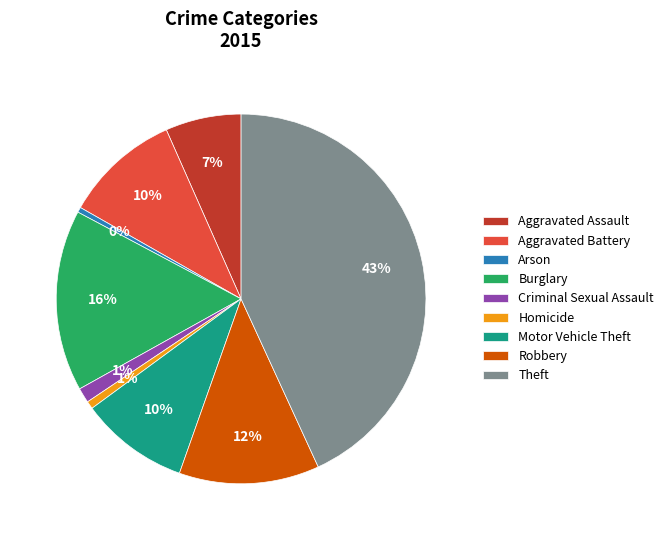

Does Homicide account for over 50% of the chart?

No